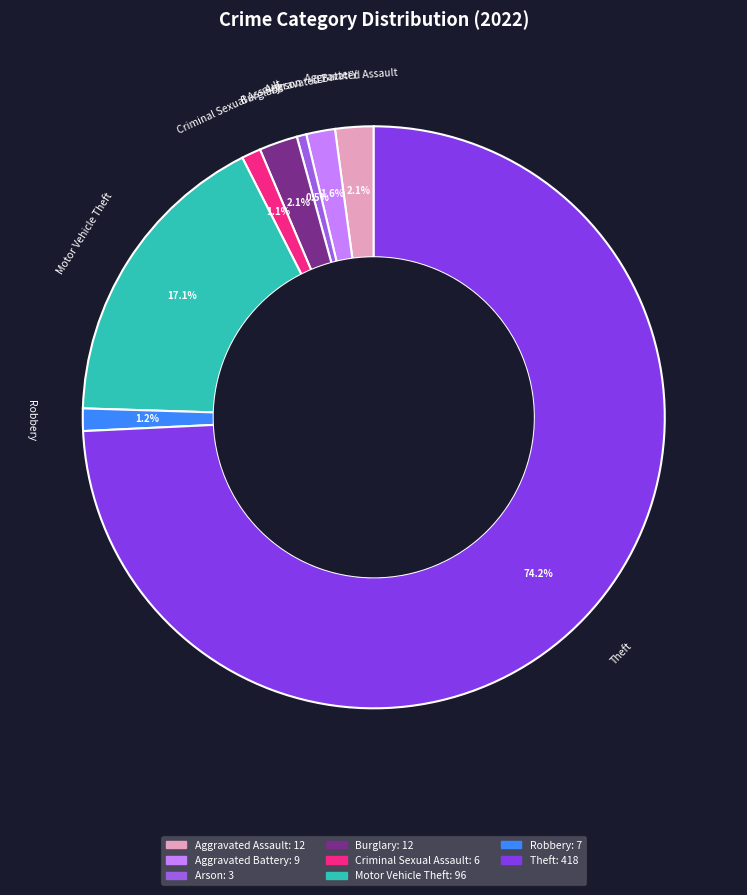

To the nearest percent, what is the average slice percentage?

12%